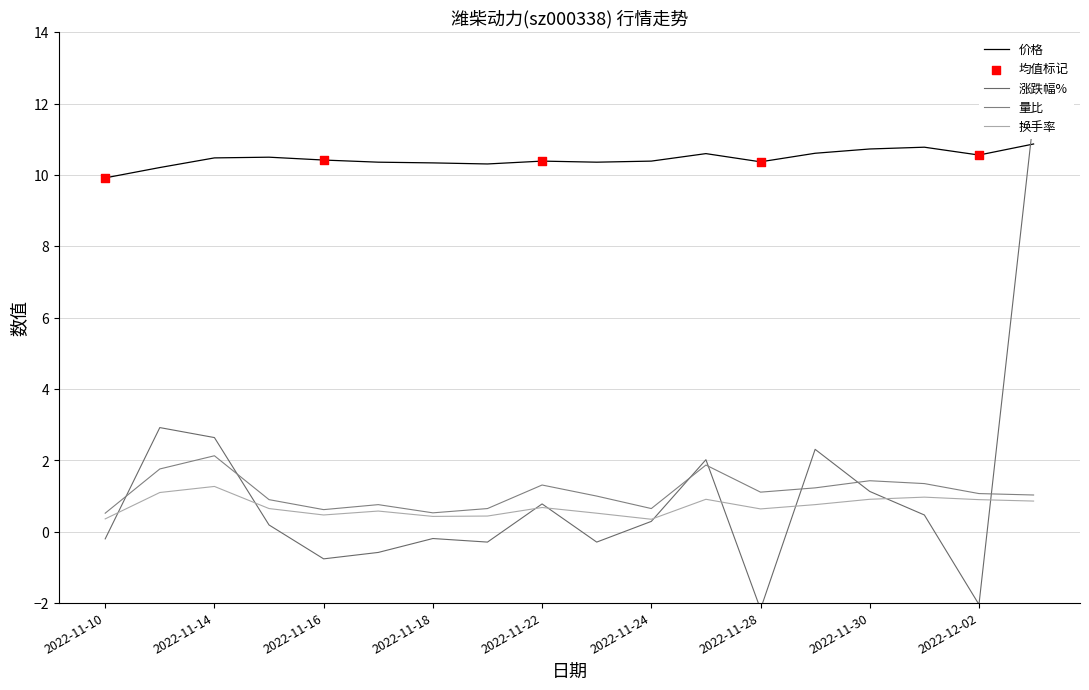

Which series contains the lowest Y value?

涨跌幅%